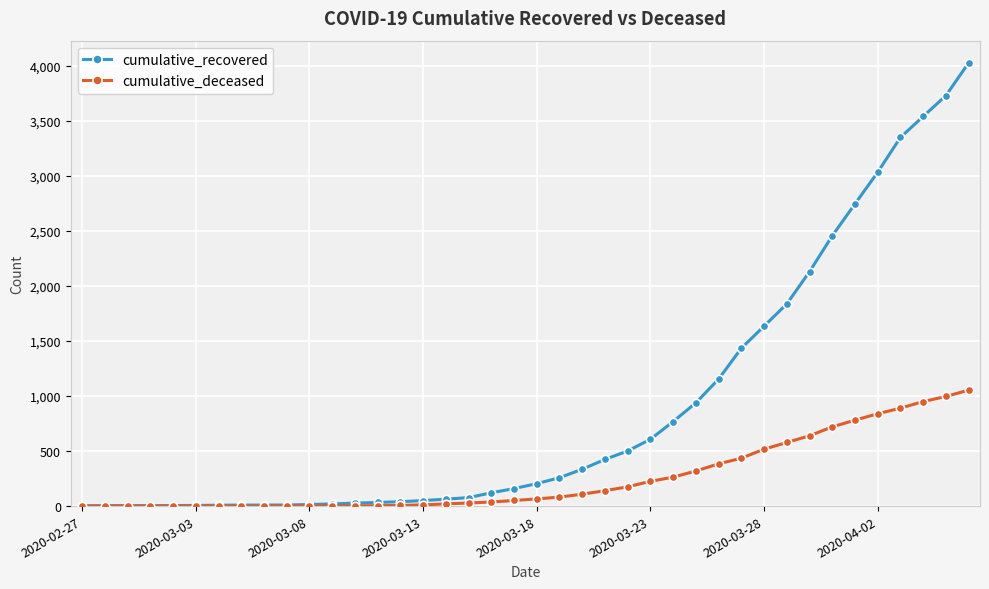

Rank the series by their maximum value, from highest to lowest.

cumulative_recovered, cumulative_deceased